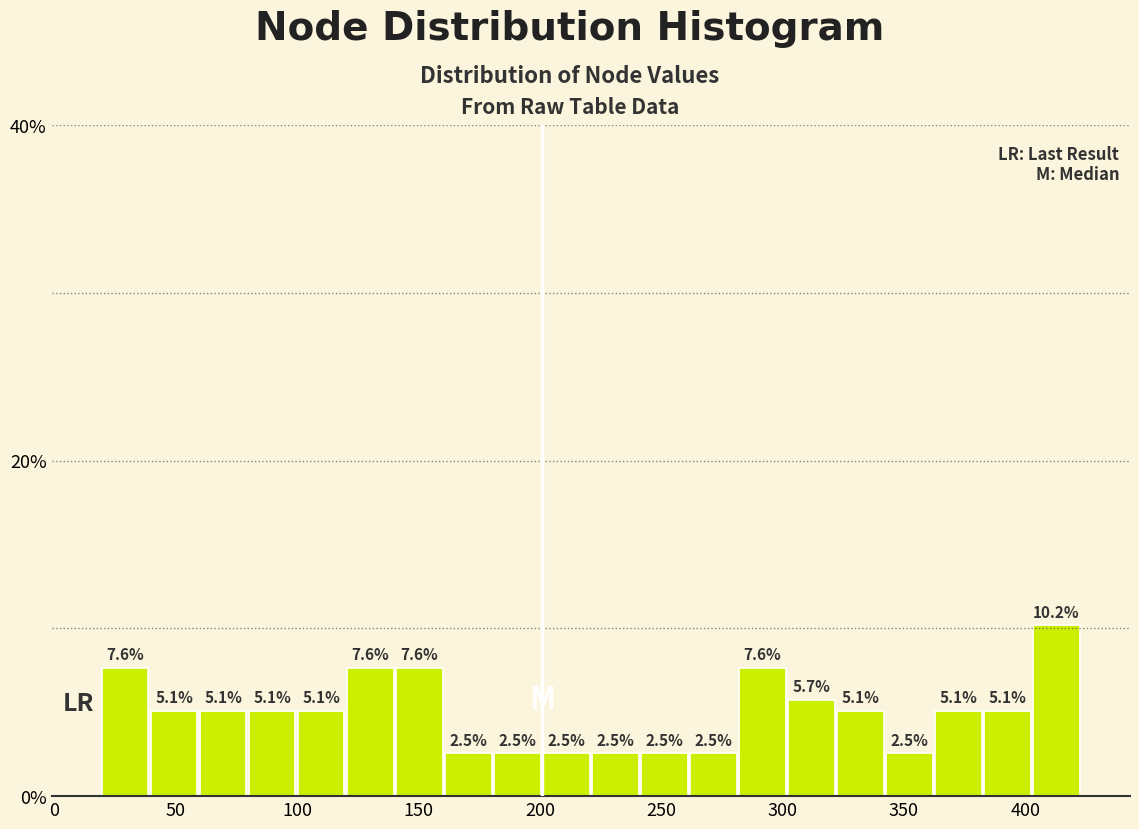

Over which range of the x-axis is the bar tallest?

405 to 425